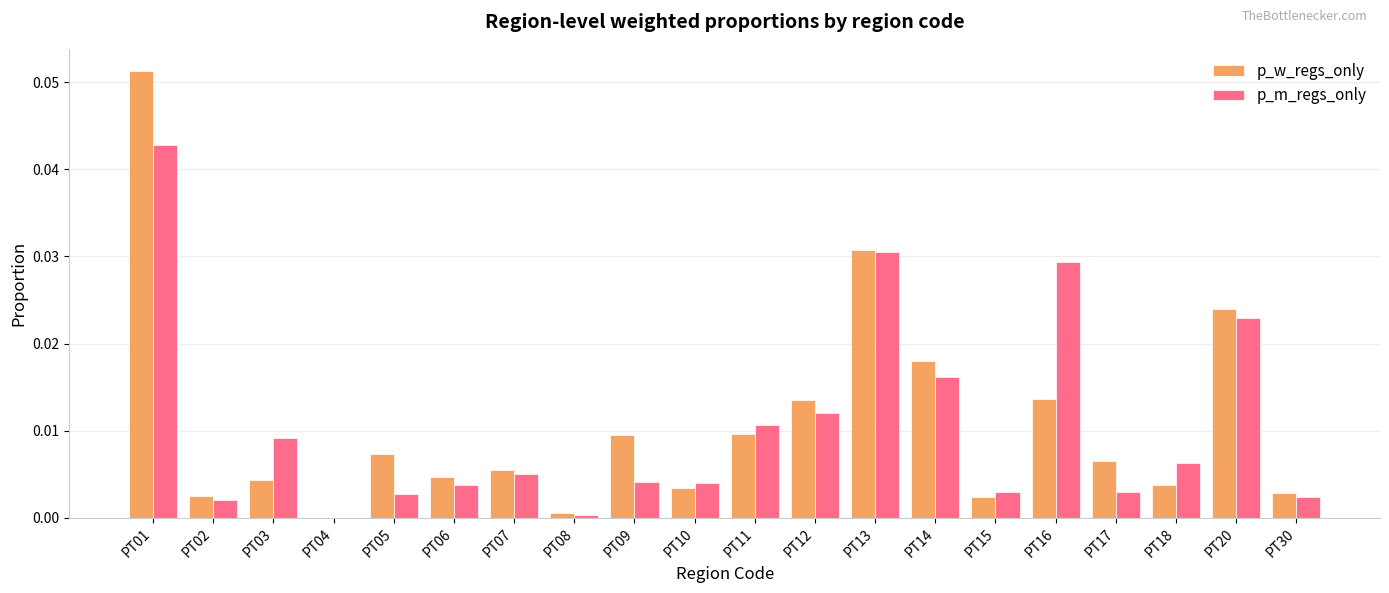

Is the value of p_w_regs_only at PT13 greater than the value of p_m_regs_only at PT14?

Yes